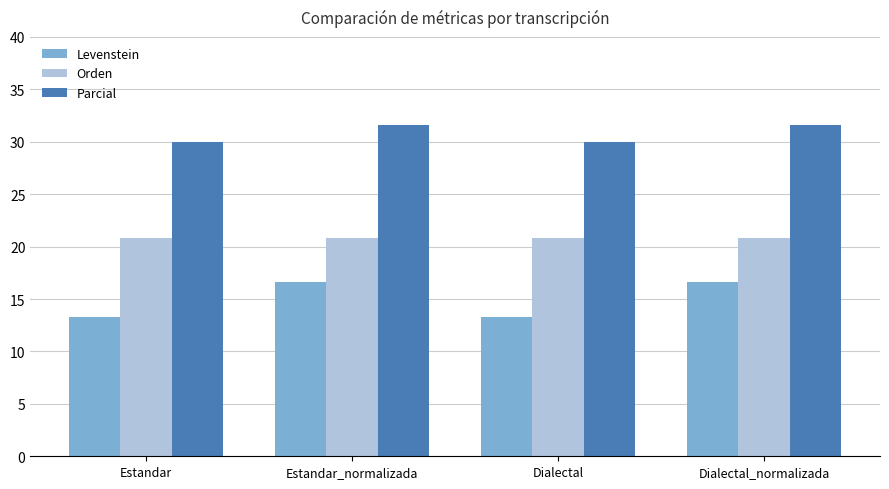

What is the difference between the maximum and minimum values in the Levenstein series?

3.3